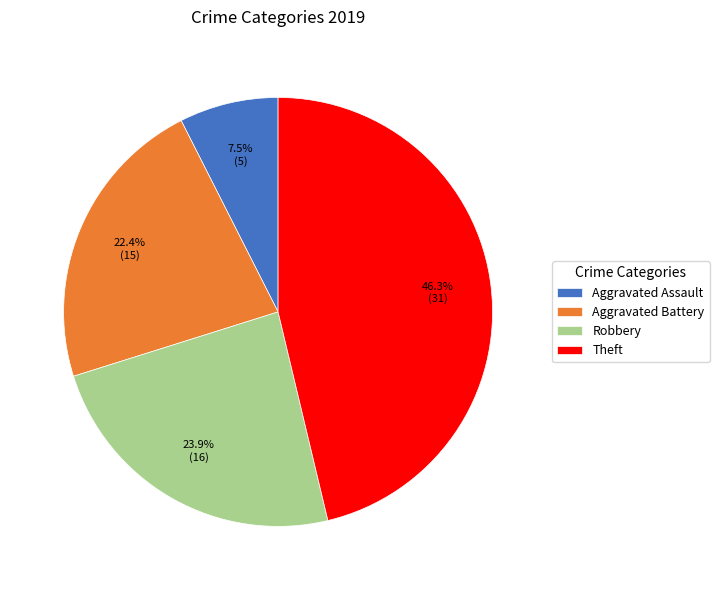

How much of the chart is everything except Robbery?

76.1%